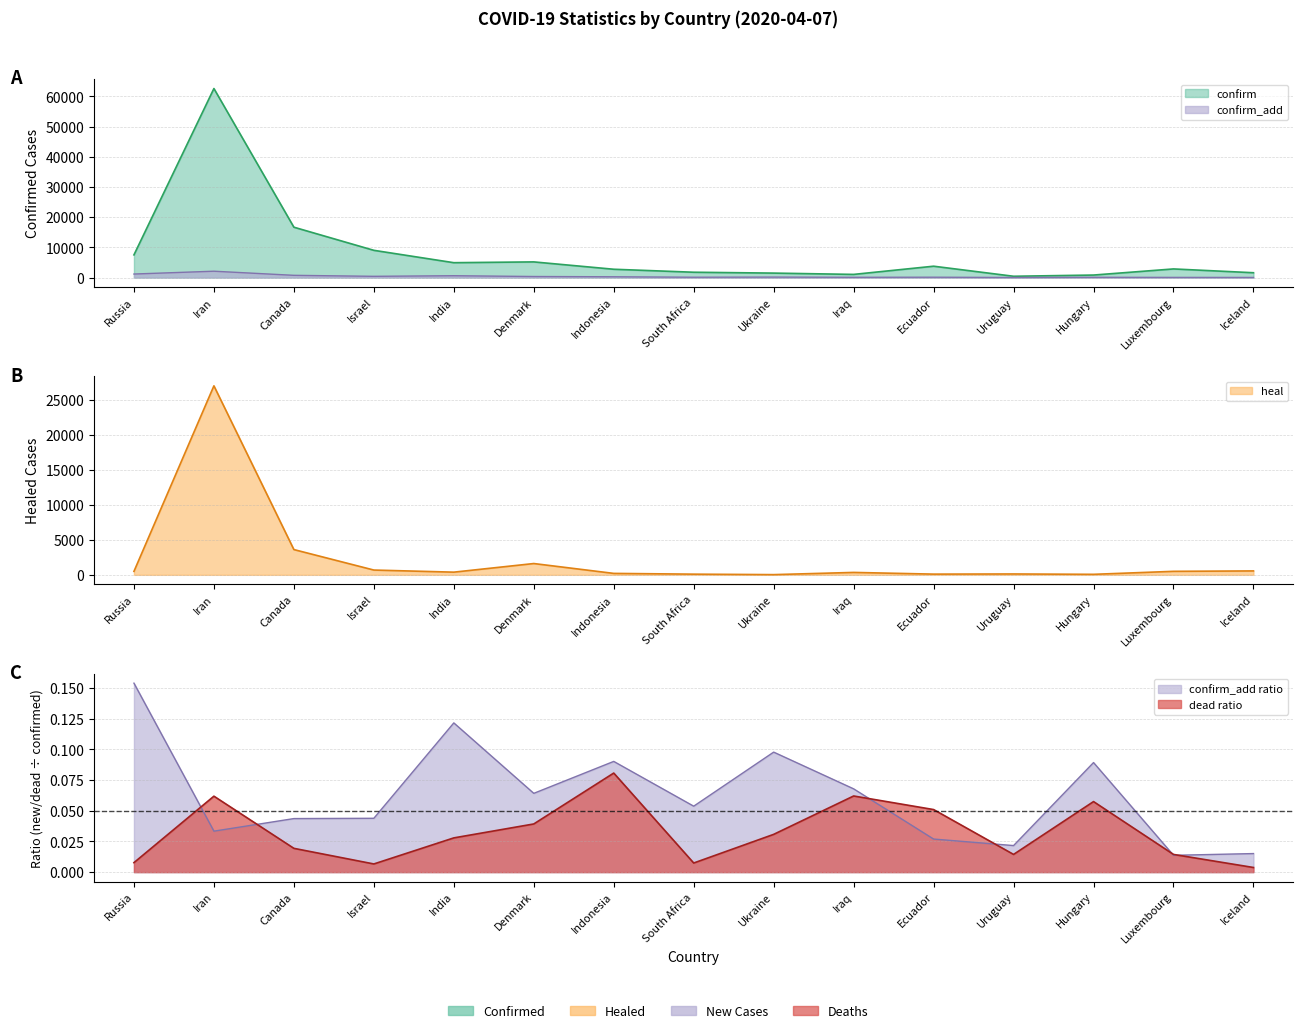

At which category is the sum across all series the highest?

Iran